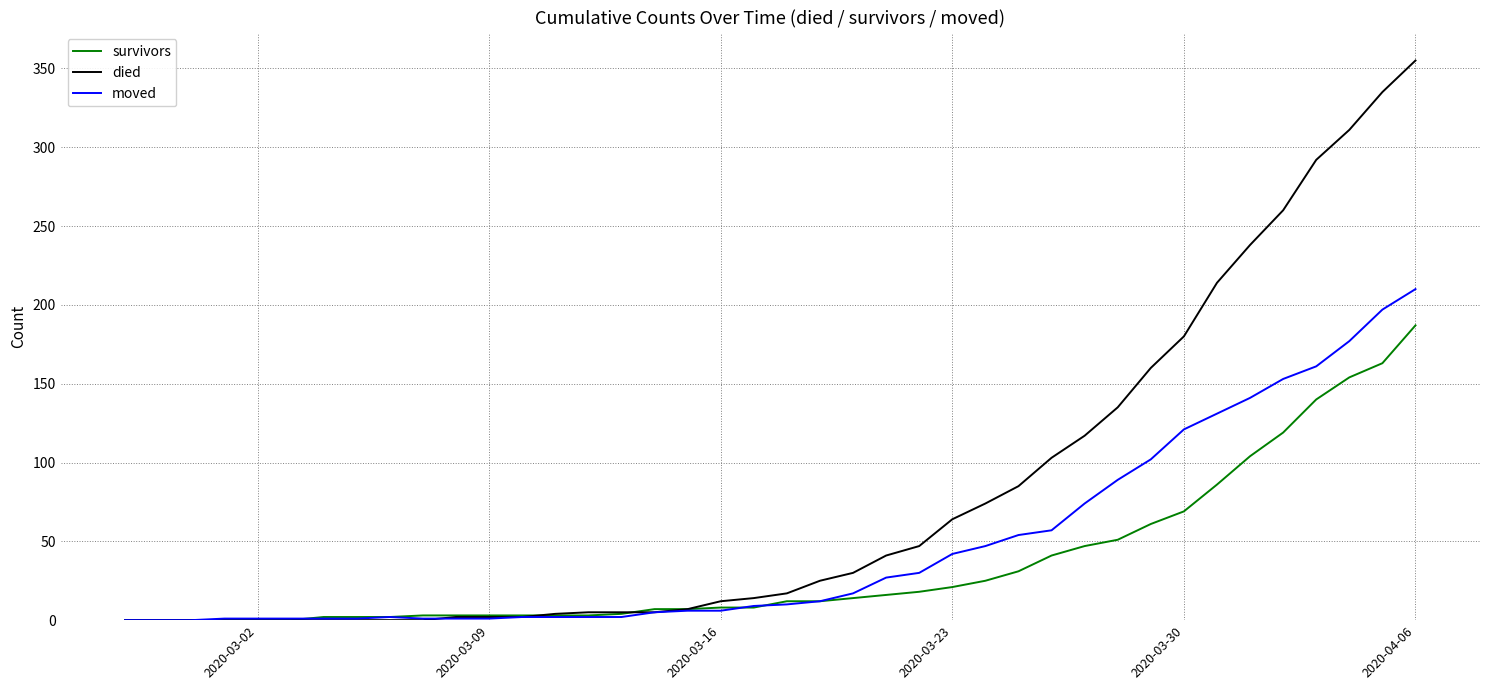

What is the greatest value displayed?

355